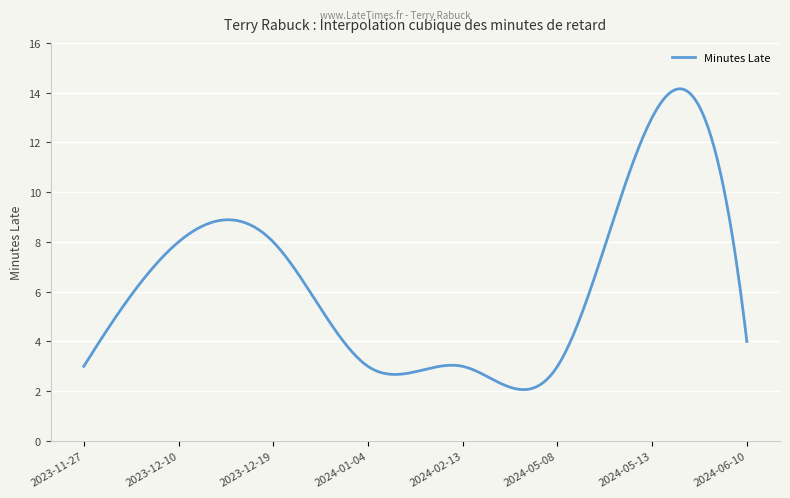

True or false: there are more than 1 points higher than both neighbors.

True